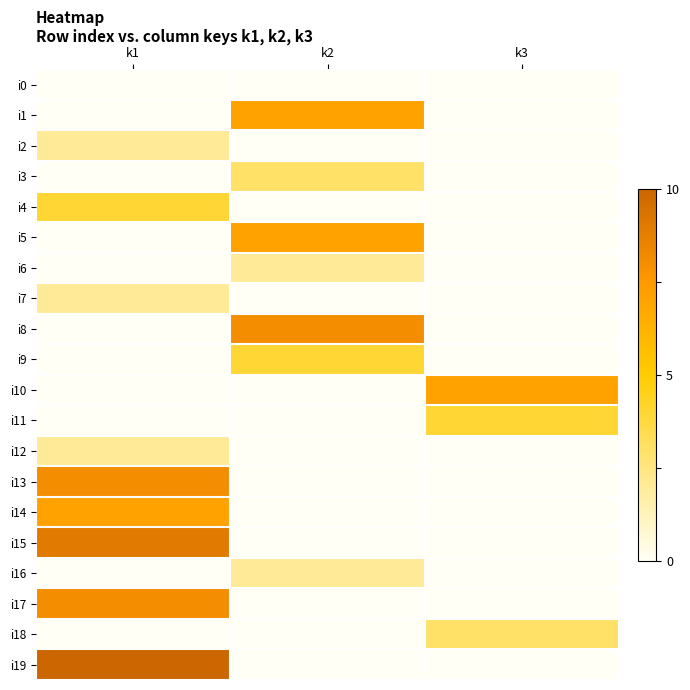

At which category does the chart reach its peak across all series?

k1